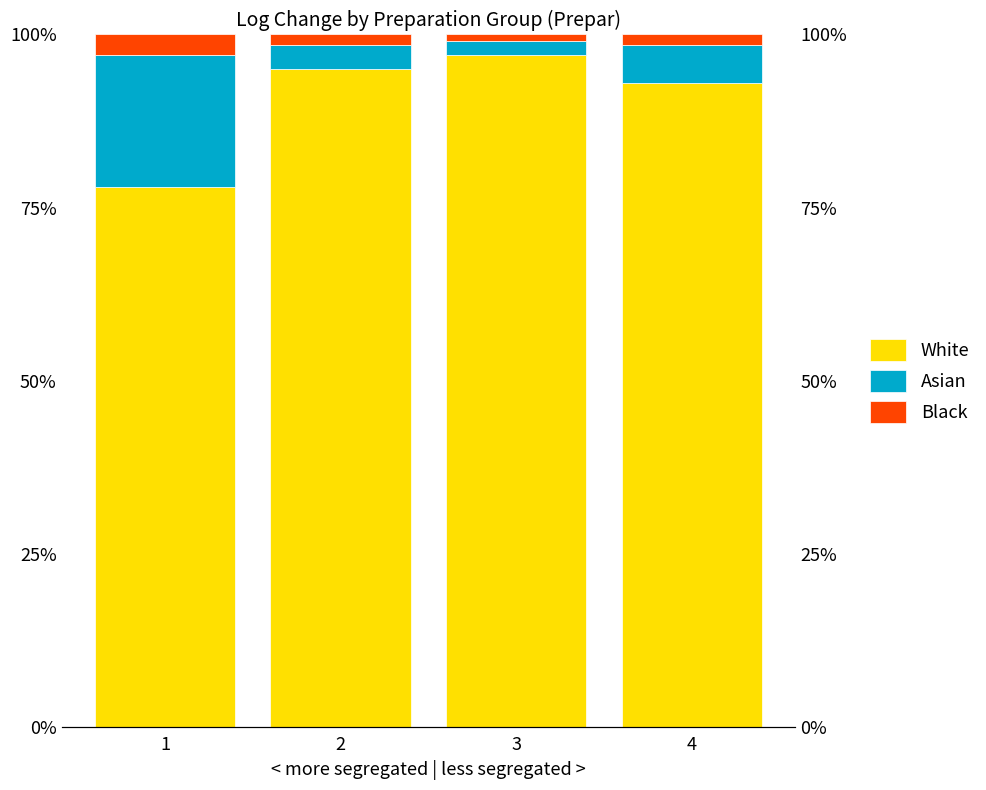

What is the difference between the Black values at 2 and 1?

1.5